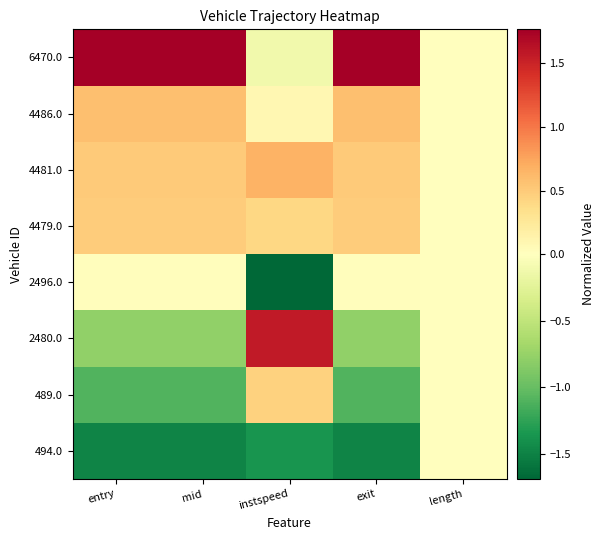

Reading left to right, extract all data points from this chart.

494.0: entry=-1.5	mid=-1.5	instspeed=-1.4	exit=-1.5	length=0.0
489.0: entry=-1.1	mid=-1.1	instspeed=0.4	exit=-1.1	length=0.0
2480.0: entry=-0.8	mid=-0.8	instspeed=1.6	exit=-0.8	length=0.0
2496.0: entry=0.0	mid=0.0	instspeed=-1.7	exit=0.0	length=0.0
4479.0: entry=0.5	mid=0.5	instspeed=0.4	exit=0.5	length=0.0
4481.0: entry=0.5	mid=0.5	instspeed=0.7	exit=0.5	length=0.0
4486.0: entry=0.6	mid=0.6	instspeed=0.1	exit=0.6	length=0.0
6470.0: entry=1.8	mid=1.8	instspeed=-0.1	exit=1.8	length=0.0